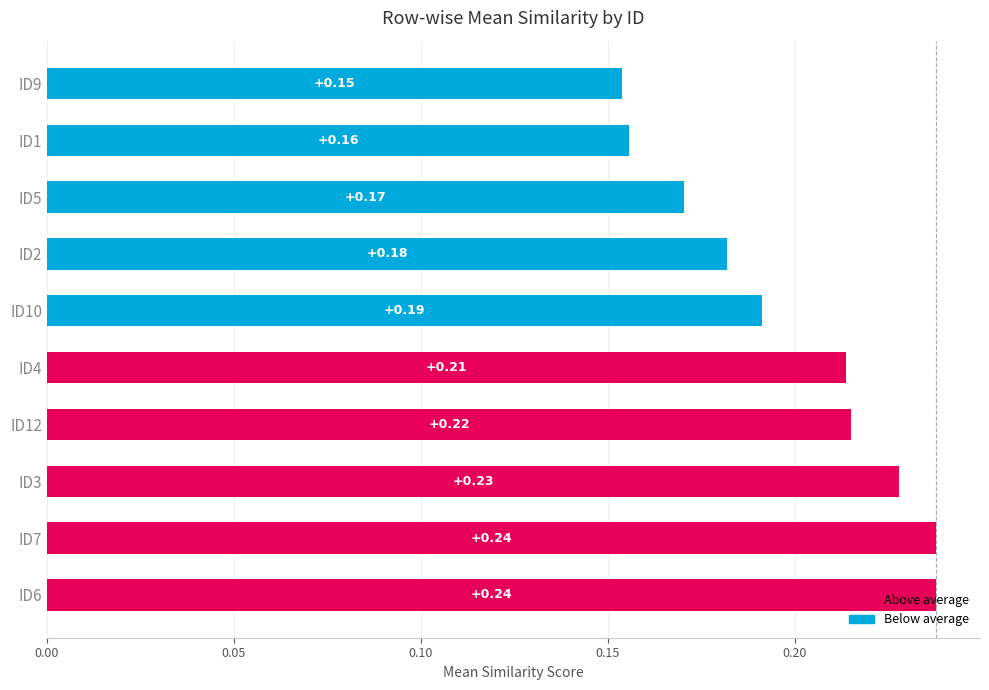

Where is the data nearest to the value 0?

ID9